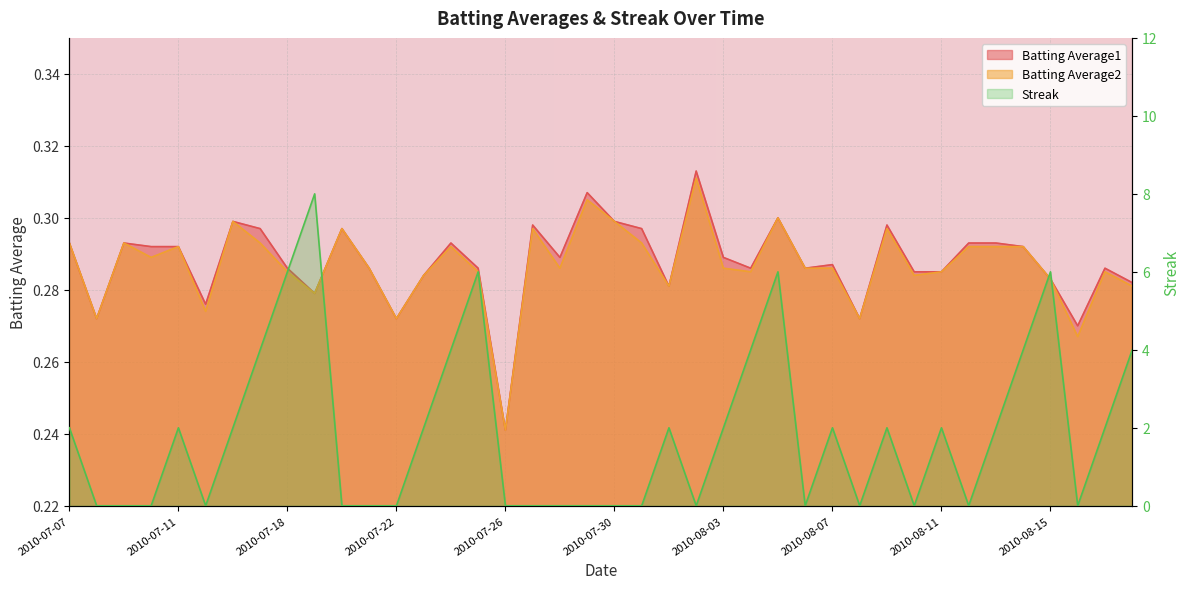

Count the number of categories in the chart.

40